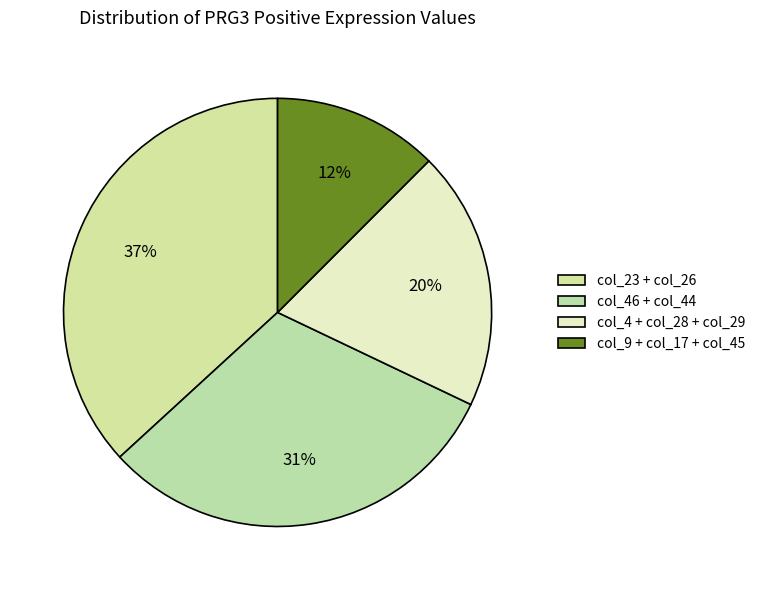

How many slices are in this pie chart?

4